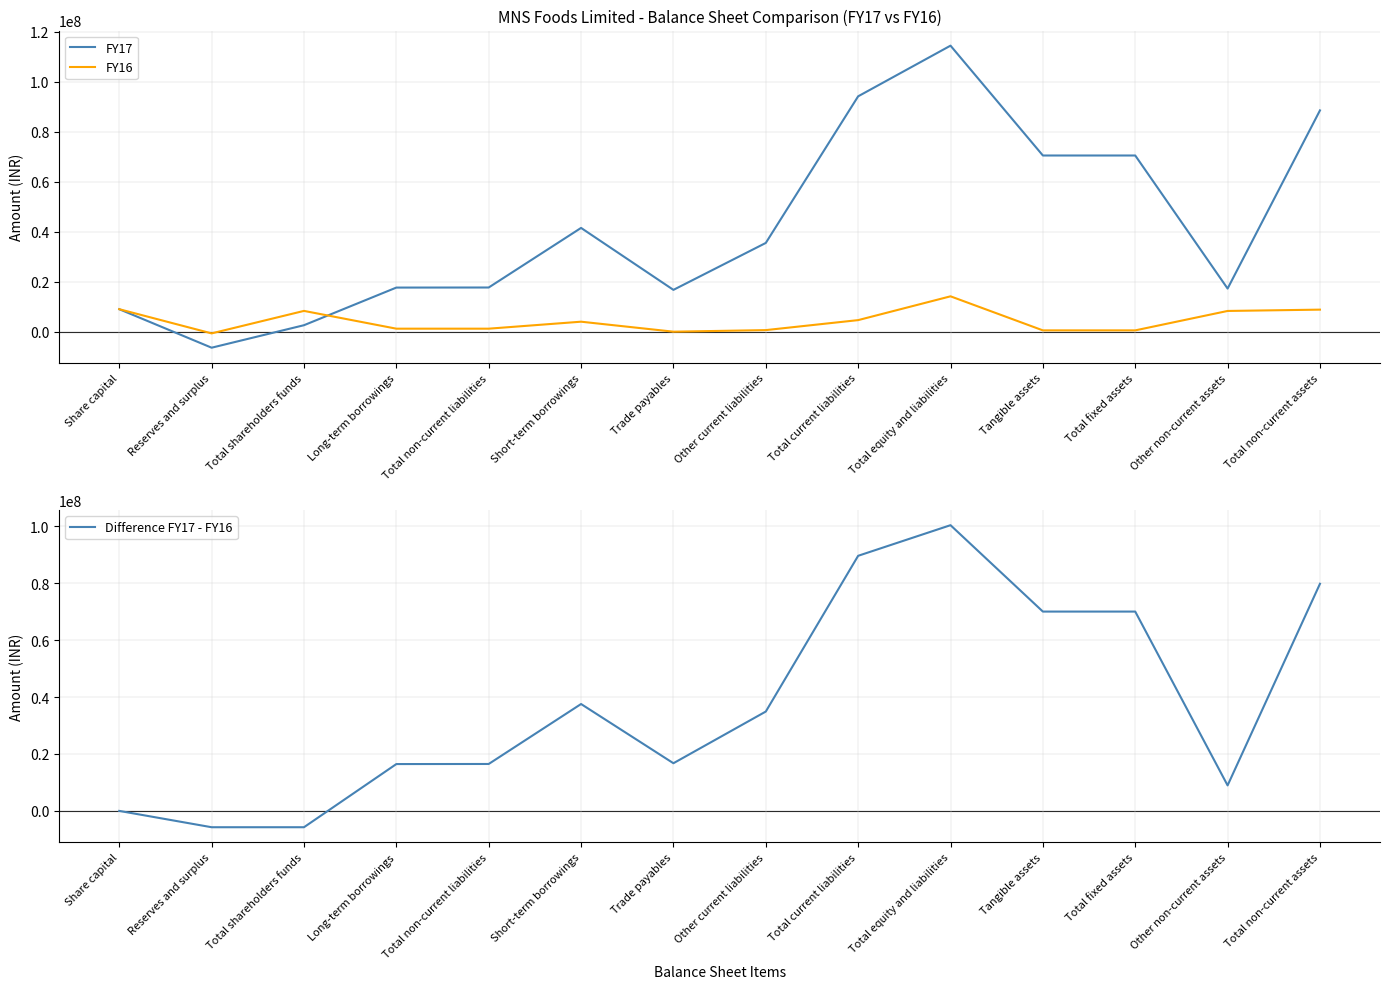

Reading left to right, transcribe all the data shown in this chart.

FY17: Share capital=9000000	Reserves and surplus=-6409000	Total shareholders funds=2591000	Long-term borrowings=17656000	Total non-current liabilities=17686000	Short-term borrowings=41538000	Trade payables=16741000	Other current liabilities=35523000	Total current liabilities=94217000	Total equity and liabilities=114494000	Tangible assets=70524000	Total fixed assets=70524000	Other non-current assets=17259000	Total non-current assets=88580000
FY16: Share capital=9000000	Reserves and surplus=-679000	Total shareholders funds=8321000	Long-term borrowings=1205000	Total non-current liabilities=1205000	Short-term borrowings=4000000	Trade payables=0	Other current liabilities=632000	Total current liabilities=4632000	Total equity and liabilities=14158000	Tangible assets=526000	Total fixed assets=526000	Other non-current assets=8300000	Total non-current assets=8826000
Difference FY17 - FY16: Share capital=0	Reserves and surplus=-5730000	Total shareholders funds=-5730000	Long-term borrowings=16451000	Total non-current liabilities=16481000	Short-term borrowings=37538000	Trade payables=16741000	Other current liabilities=34891000	Total current liabilities=89585000	Total equity and liabilities=100336000	Tangible assets=69998000	Total fixed assets=69998000	Other non-current assets=8959000	Total non-current assets=79754000